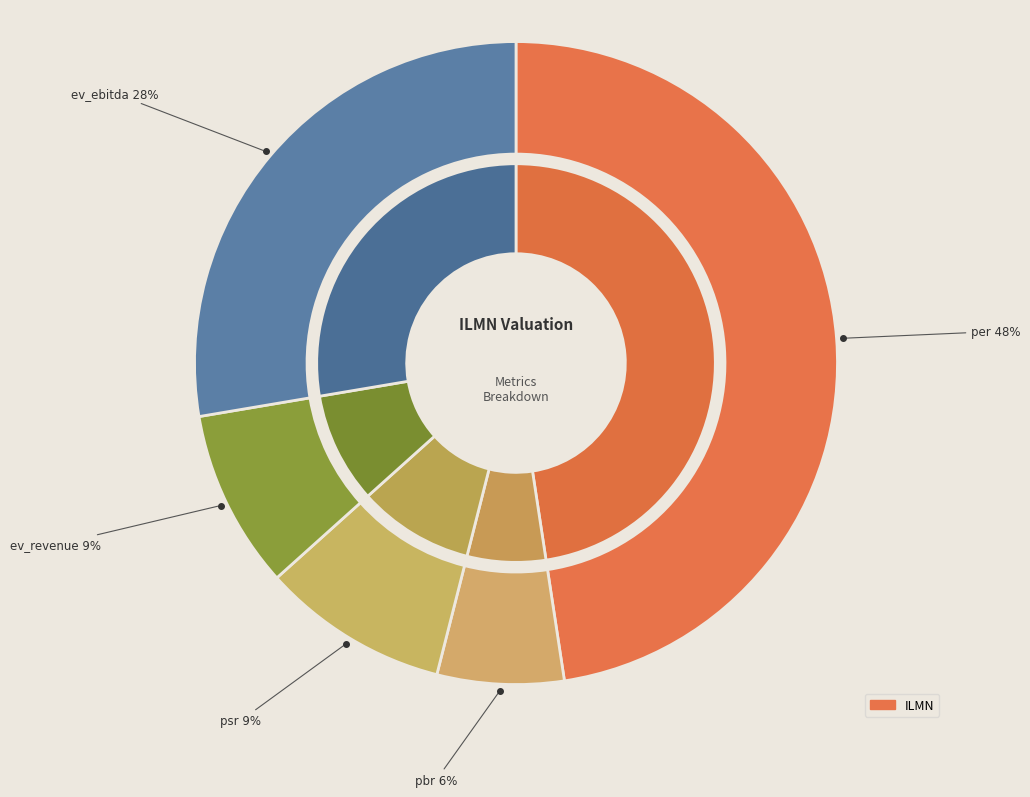

Rank the categories by value from lowest to highest.

pbr, ev_revenue, psr, ev_ebitda, per